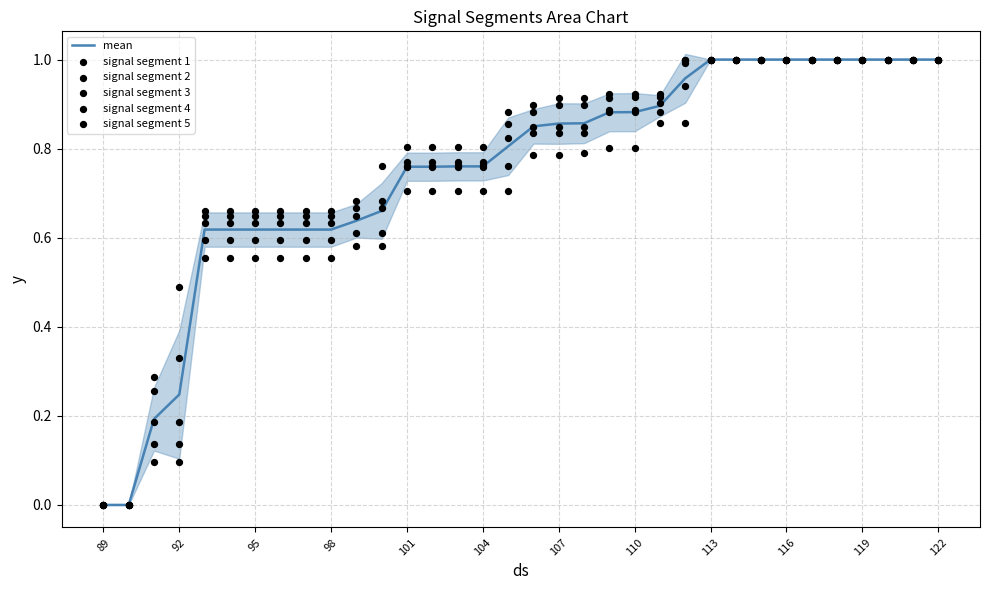

Which series contains the lowest Y value?

mean